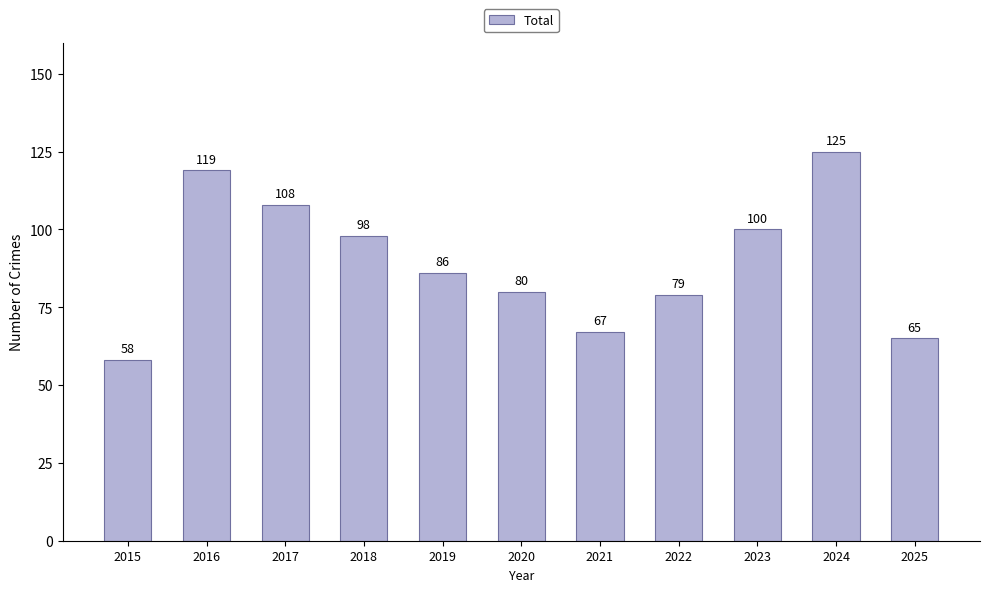

How many series are shown in this chart?

1